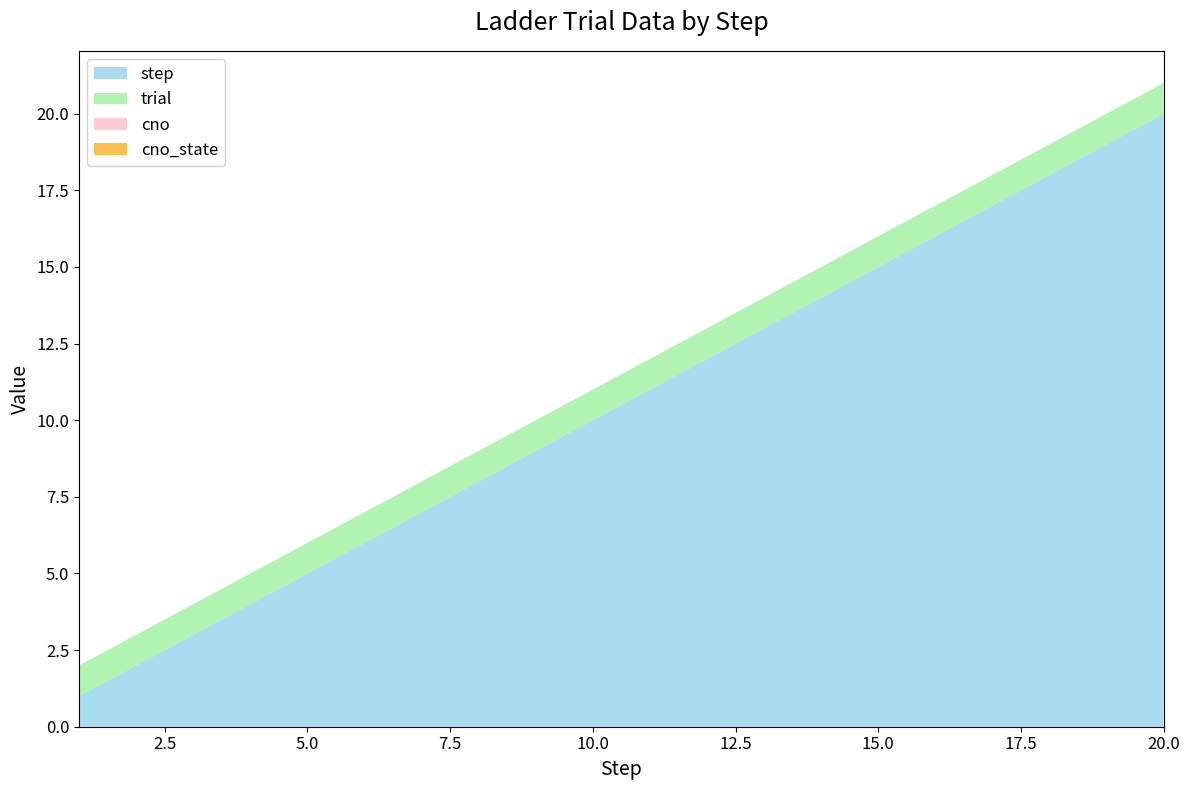

Reading left to right, extract all data points from this chart.

step: 1=1	2=2	3=3	4=4	5=5	6=6	7=7	8=8	9=9	10=10	11=11	12=12	13=13	14=14	15=15	16=16	17=17	18=18	19=19	20=20
trial: 1=1	2=1	3=1	4=1	5=1	6=1	7=1	8=1	9=1	10=1	11=1	12=1	13=1	14=1	15=1	16=1	17=1	18=1	19=1	20=1
cno: 1=0	2=0	3=0	4=0	5=0	6=0	7=0	8=0	9=0	10=0	11=0	12=0	13=0	14=0	15=0	16=0	17=0	18=0	19=0	20=0
cno_state: 1=0	2=0	3=0	4=0	5=0	6=0	7=0	8=0	9=0	10=0	11=0	12=0	13=0	14=0	15=0	16=0	17=0	18=0	19=0	20=0